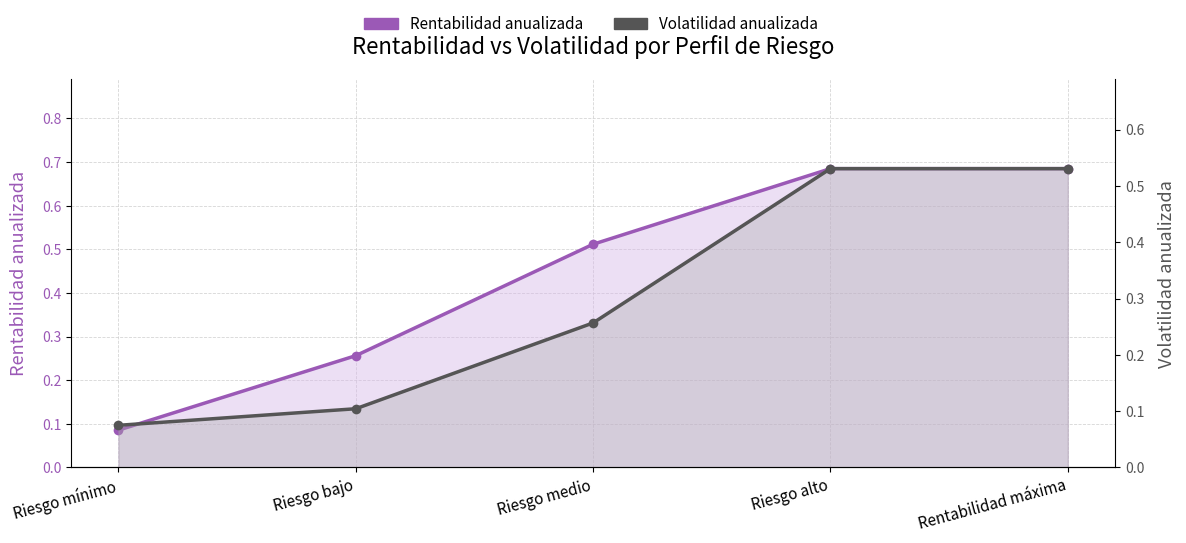

What is the value of the Rentabilidad anualizada point at the 4th from the left?

0.7